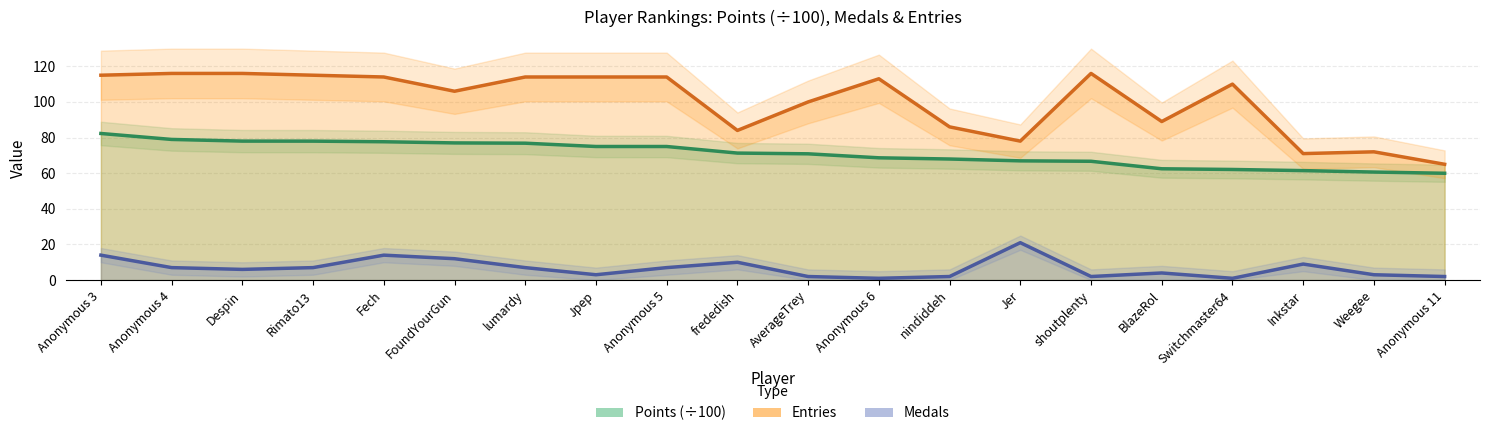

True or false: Points has a value of 51.1 at Jpep.

False